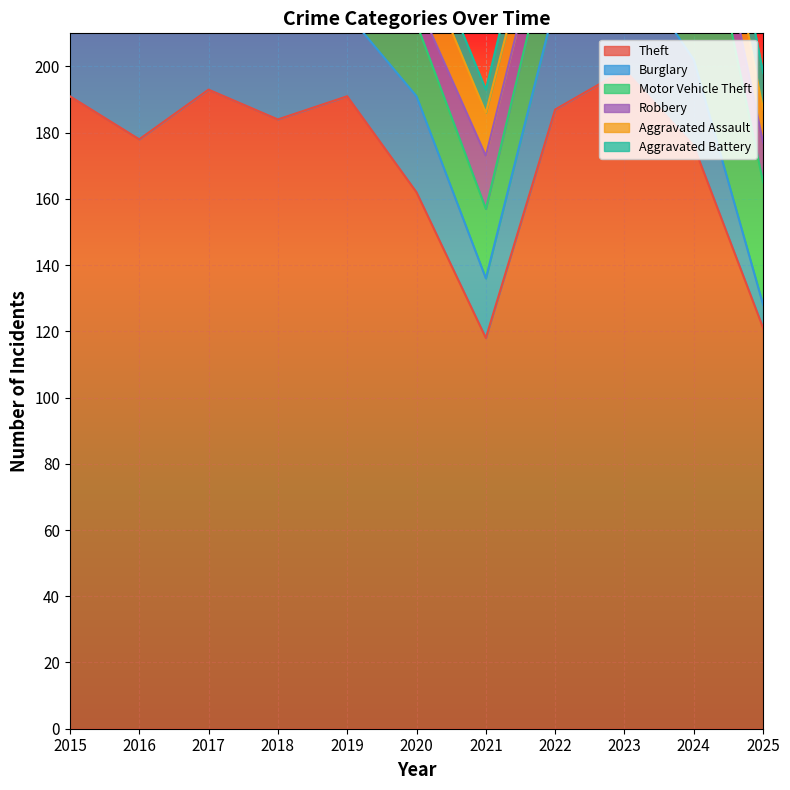

At which label does Theft first exceed 184?

2015